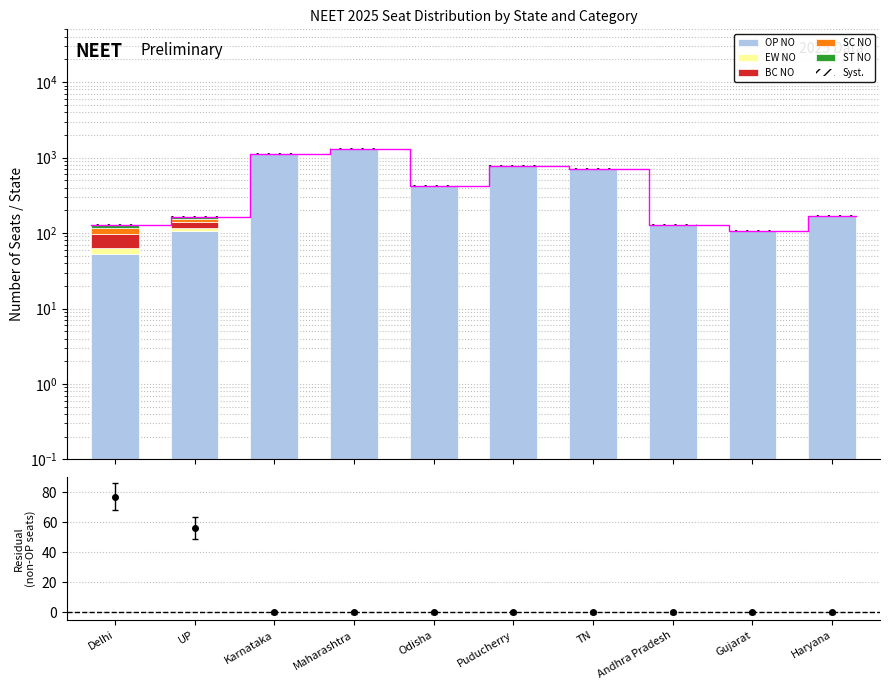

Which series has the widest spread of values?

OP NO